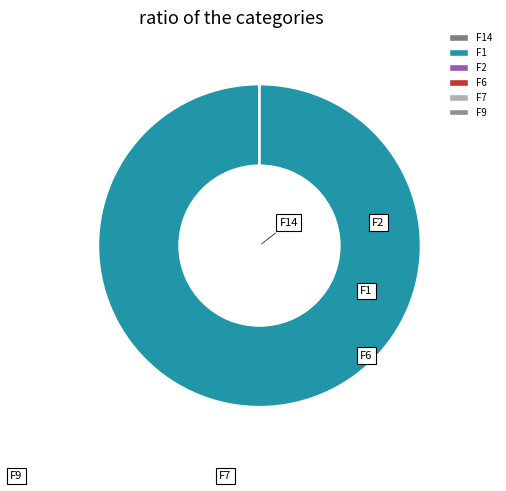

Count the number of slices in the pie.

6